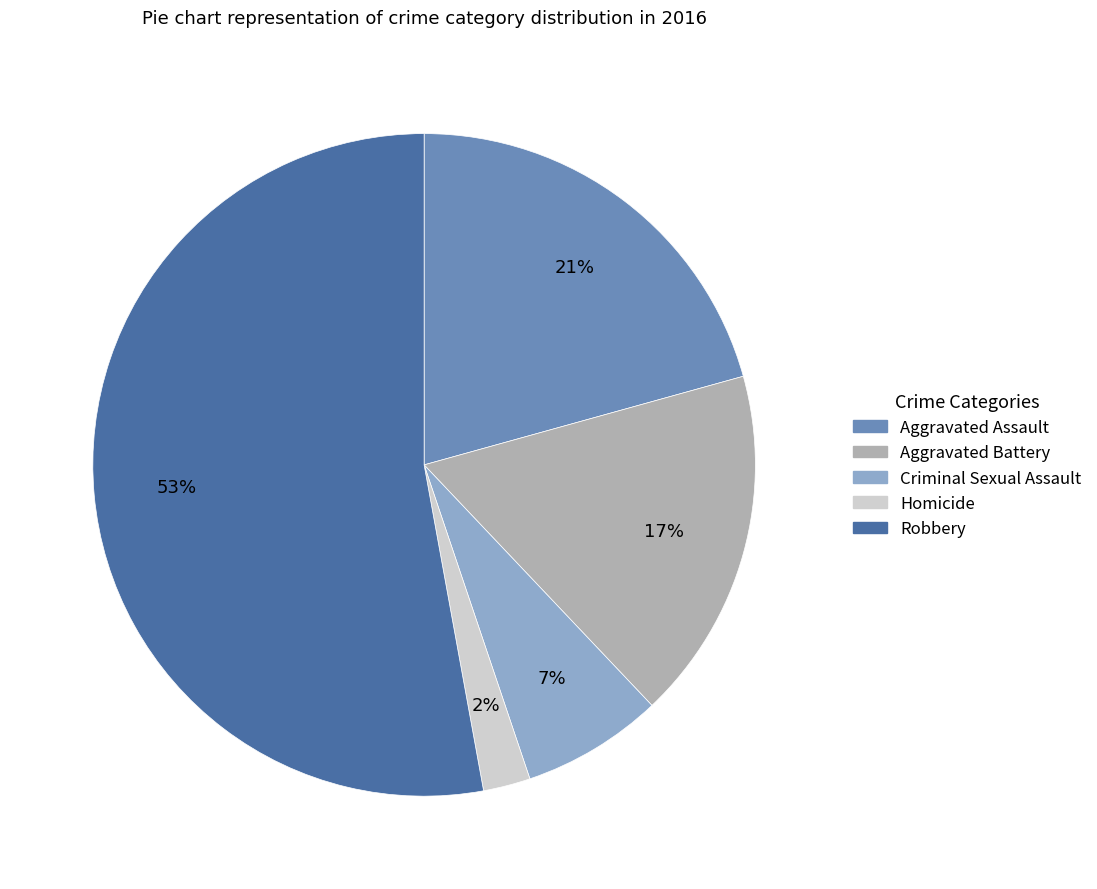

To the nearest percent, what portion does Aggravated Assault represent?

21%